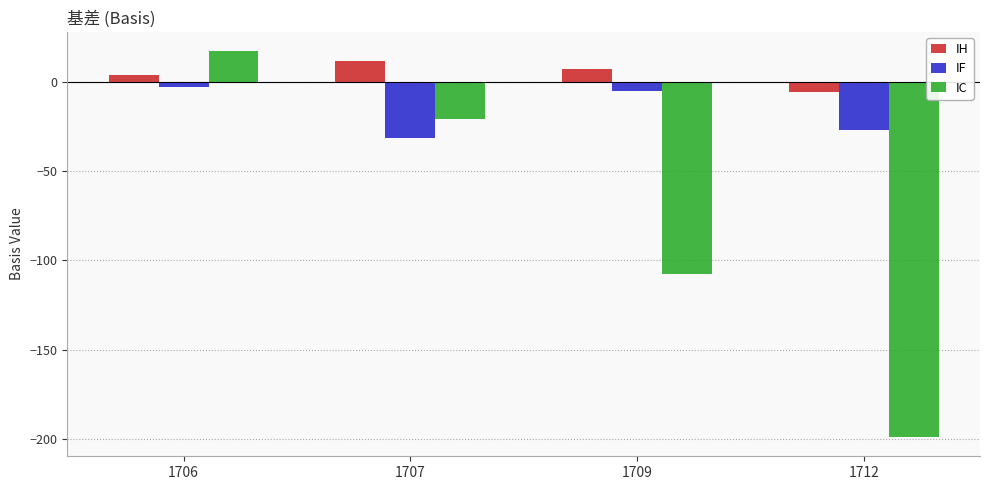

What is the lowest value of the IC series?

-198.9